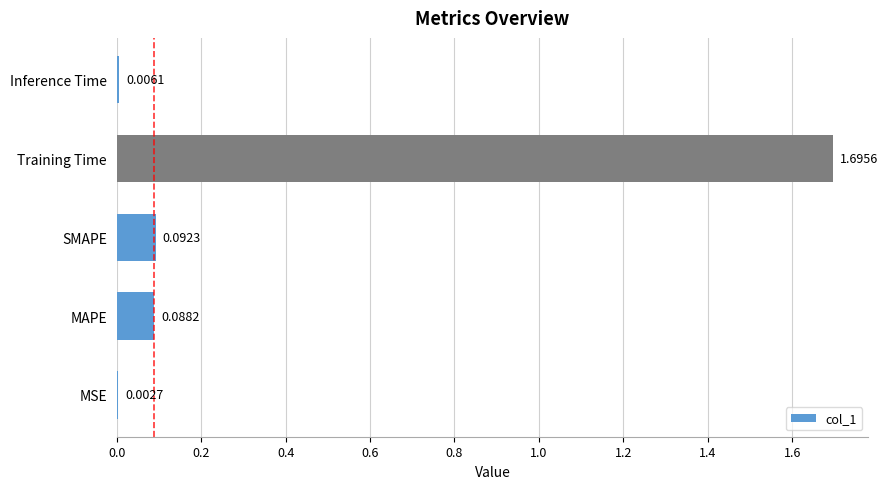

What is the change in value from Training Time to Inference Time?

-1.7